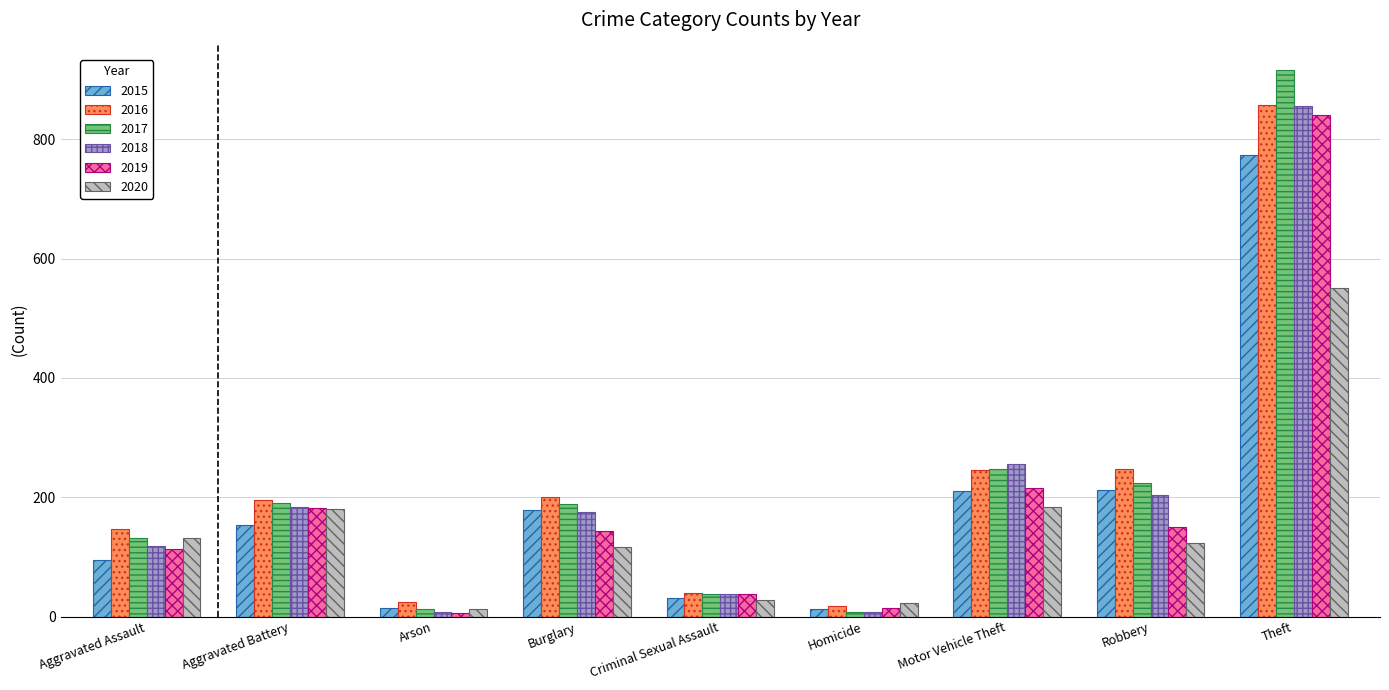

Which series has the largest range (max minus min)?

2017